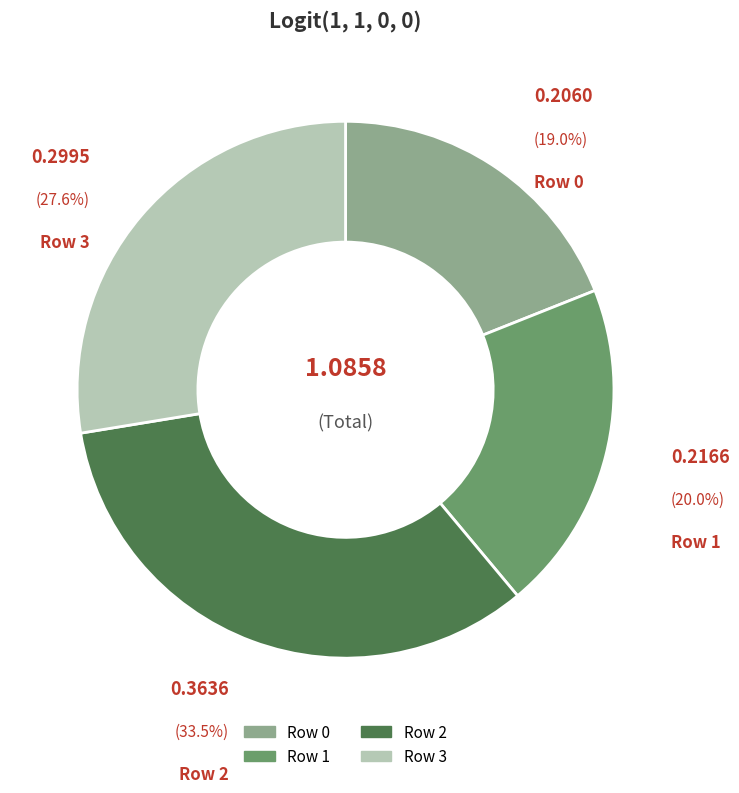

Which category has the smallest portion of the pie?

Row 0